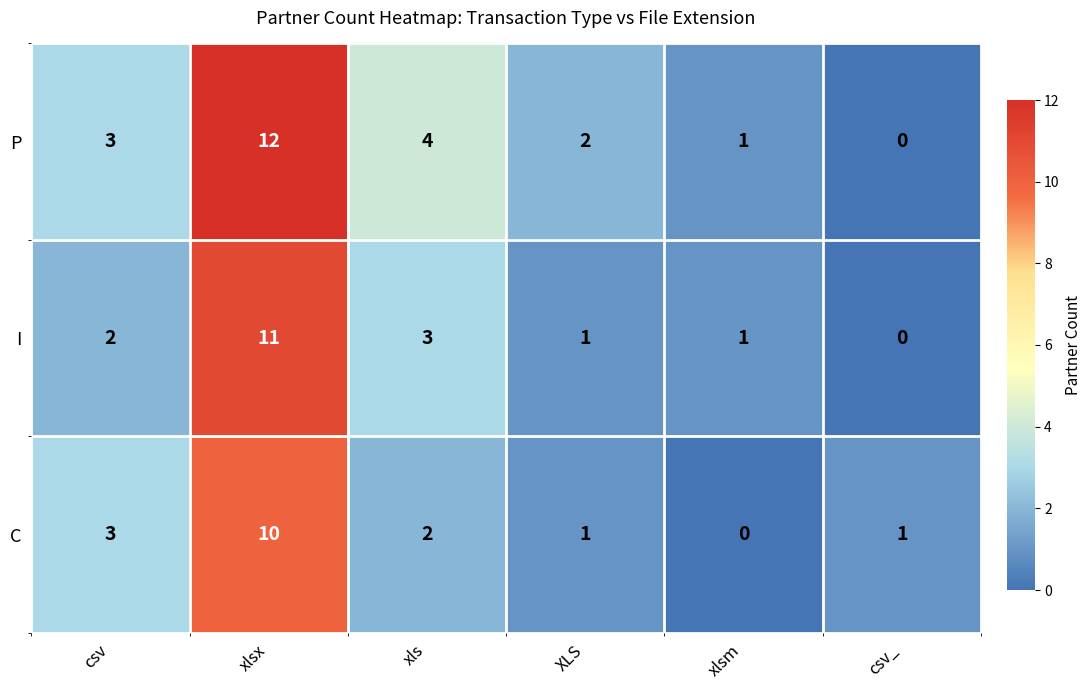

Which series has the largest range (max minus min)?

P